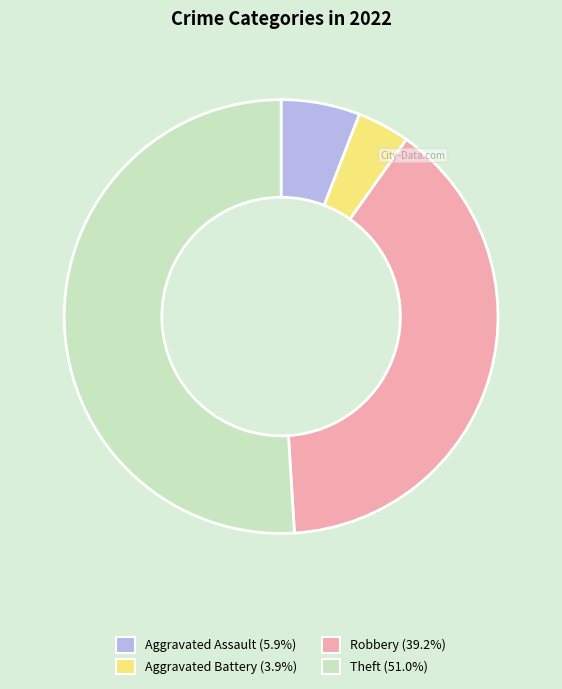

Combined, do Aggravated Assault (5.9%) and Robbery (39.2%) account for over 50%?

No